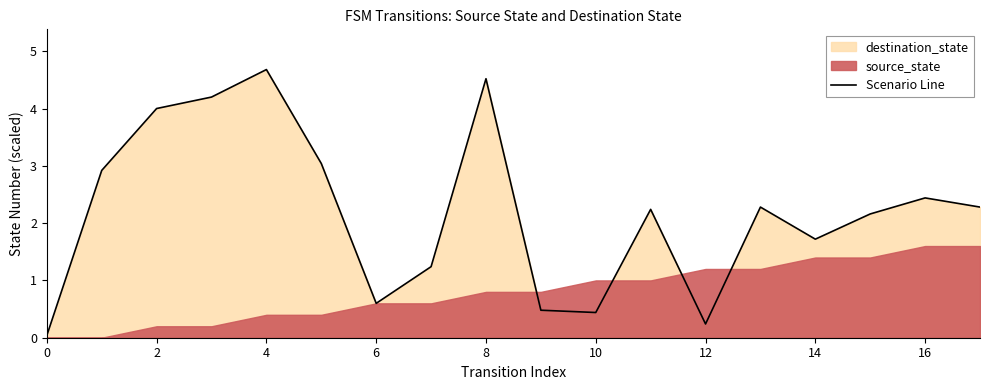

What is the highest value of the Scenario Line series?

4.7